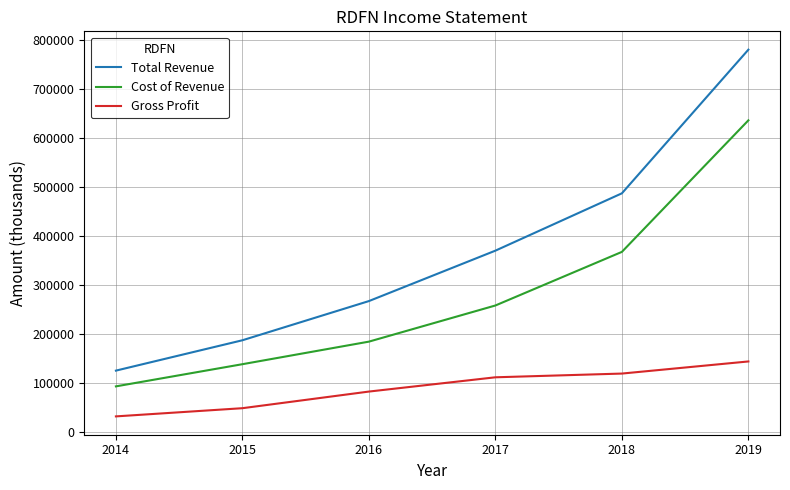

Between 2015 and 2017, which series saw the biggest shift?

Total Revenue